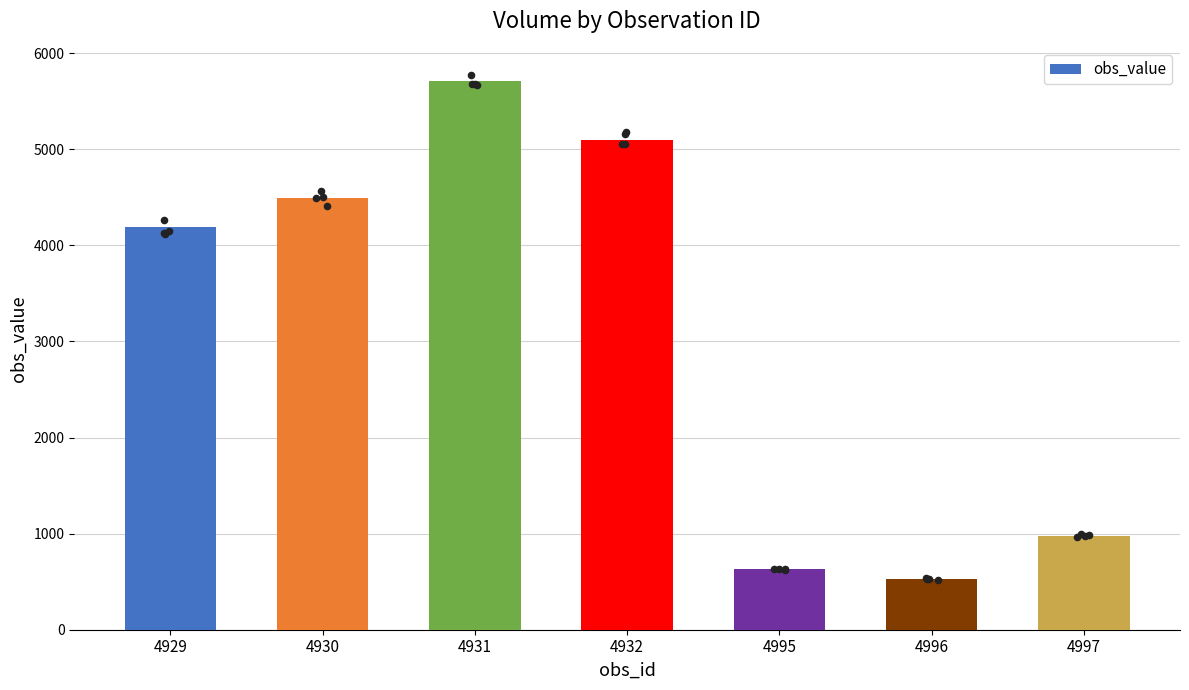

Approximately how many times larger is the value at 4930 compared to 4931?

0.8